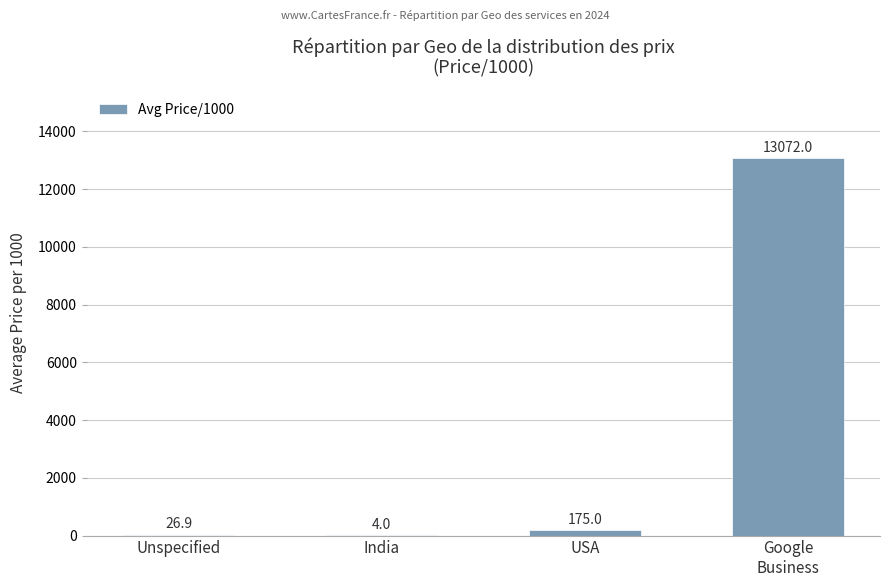

Where is the data nearest to the value 6538?

USA